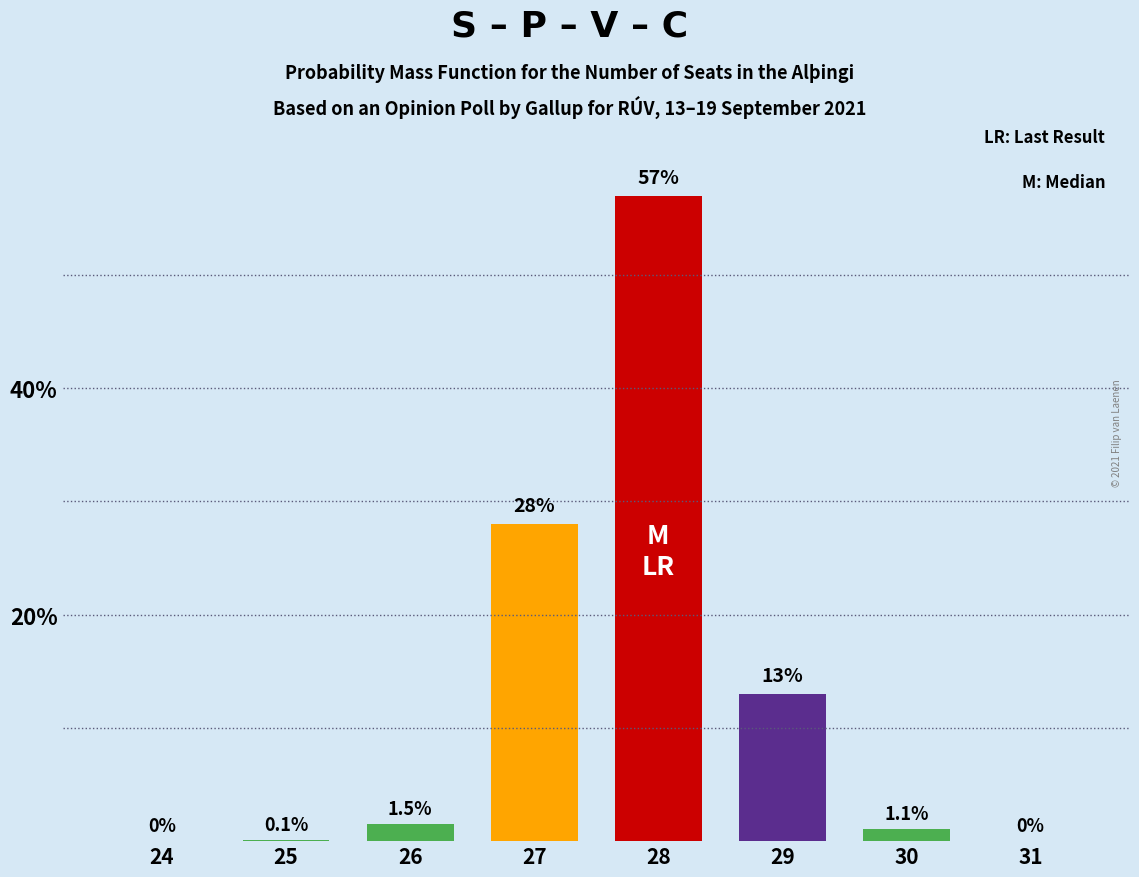

Reading left to right, transcribe all the data shown in this chart.

24=0.0	25=0.1	26=1.5	27=28.0	28=57.0	29=13.0	30=1.1	31=0.0